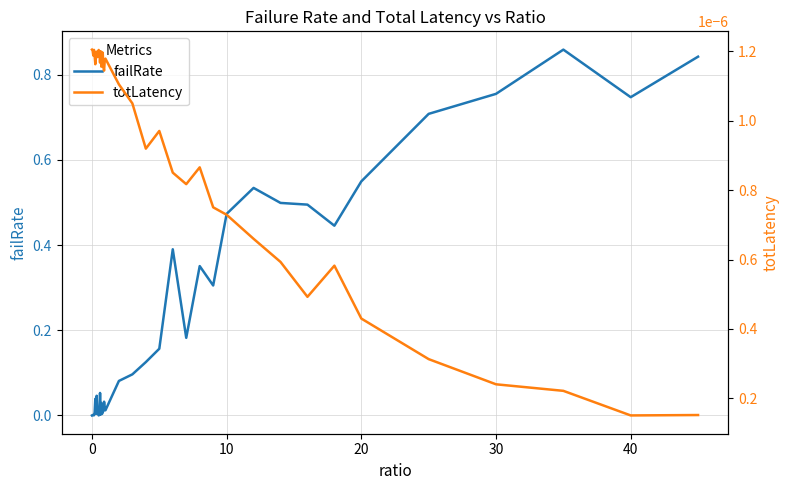

Is this an area chart (filled region under the line)?

No